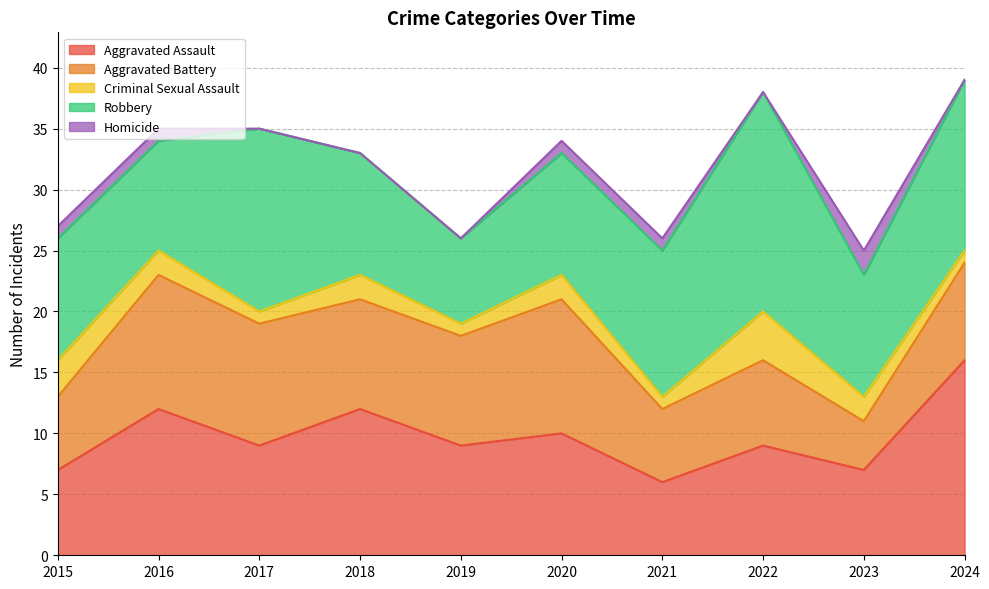

How many interior local valleys does the Aggravated Battery series have?

2